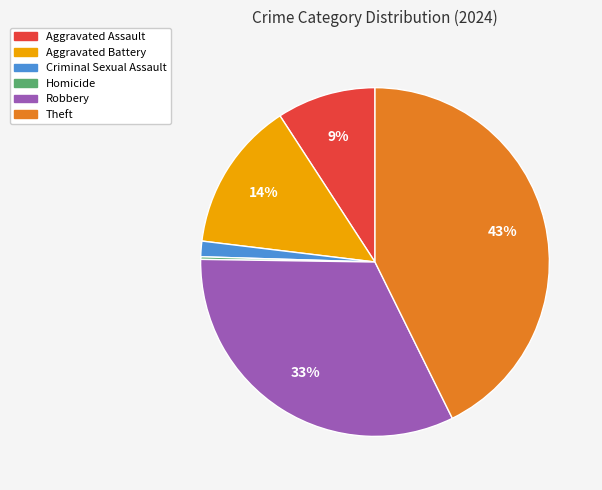

Is Theft the majority of the pie?

No